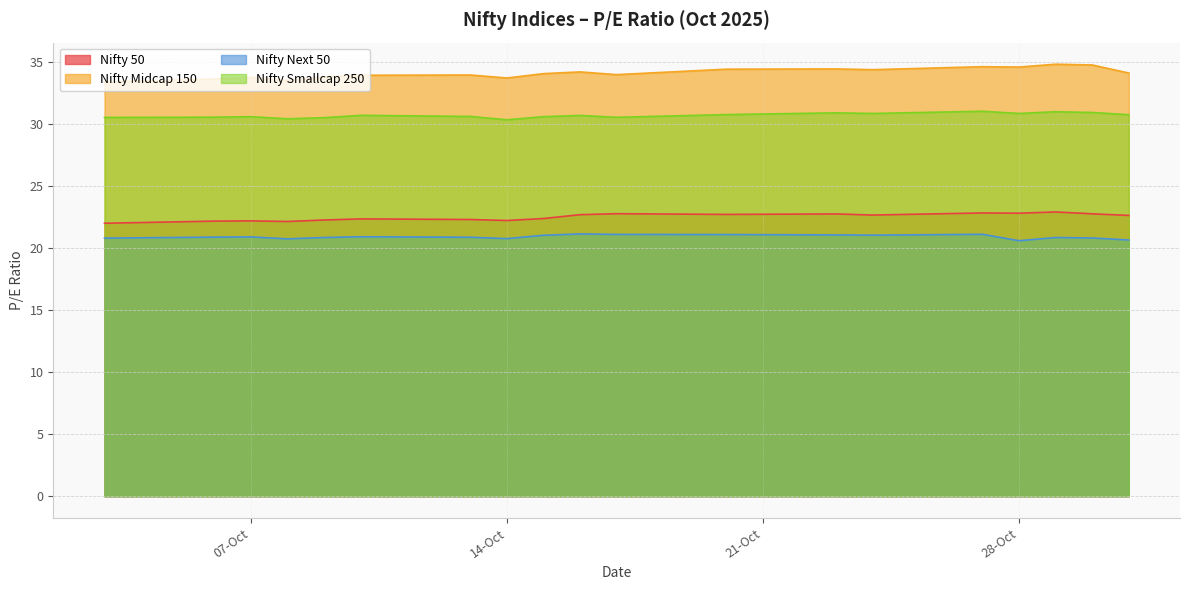

How many interior local valleys does the Nifty Midcap 150 series have?

5